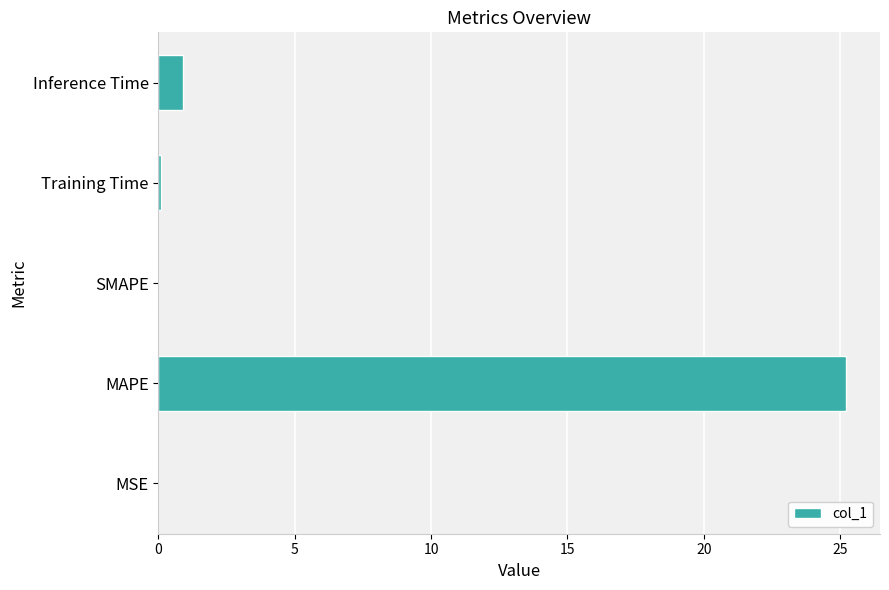

Between MSE and MAPE, which is larger?

MAPE